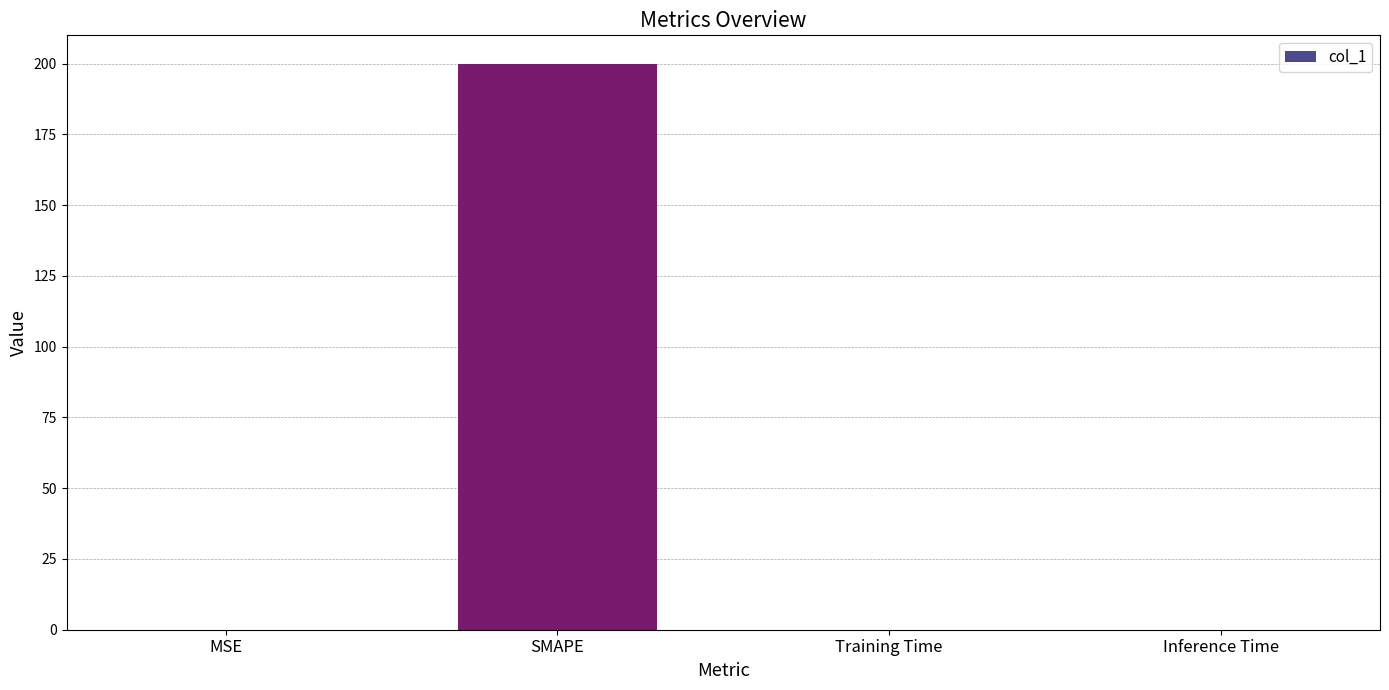

What is the sum of all values?

200.0